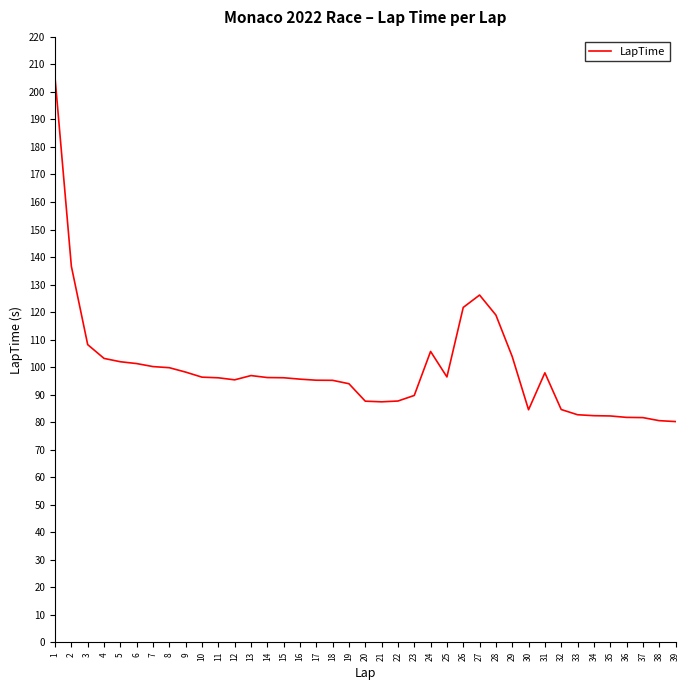

Which has a higher value, 11 or 35?

11